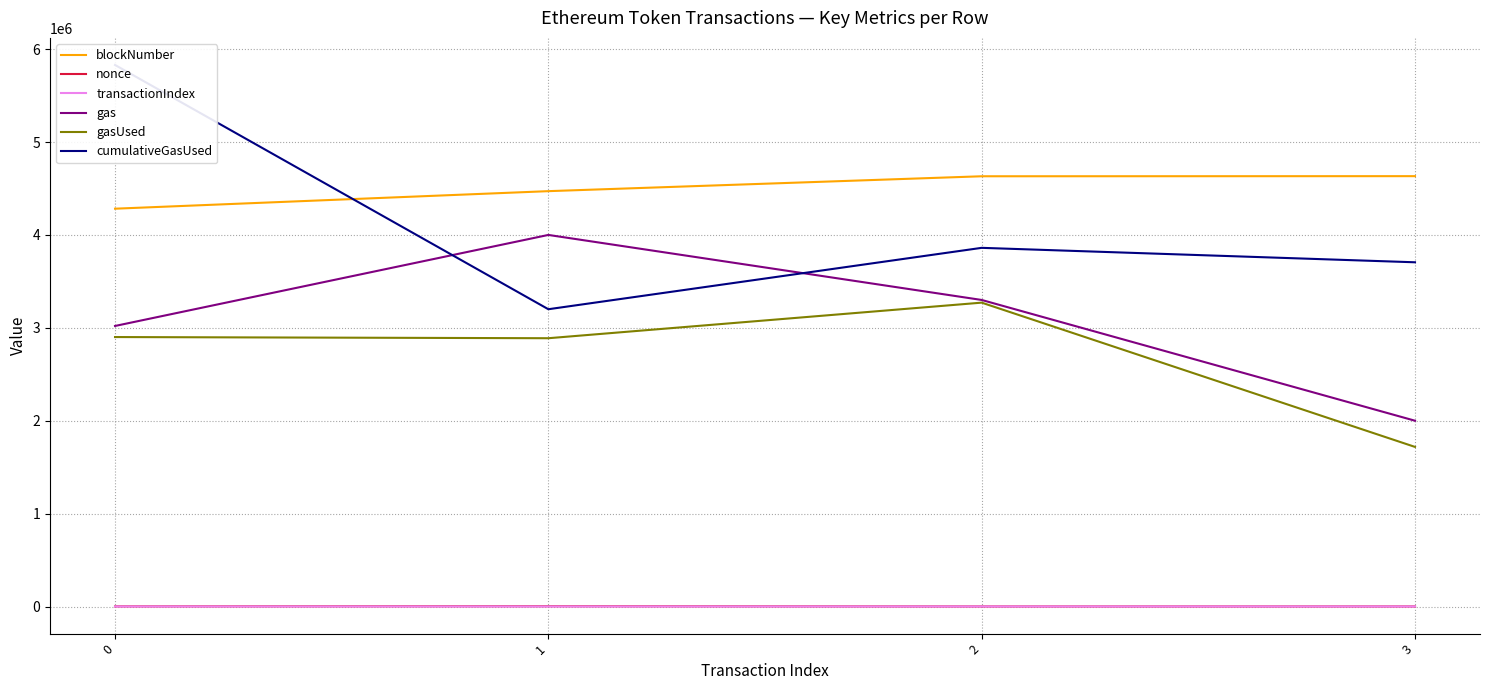

At which category does nonce reach its first local valley?

2